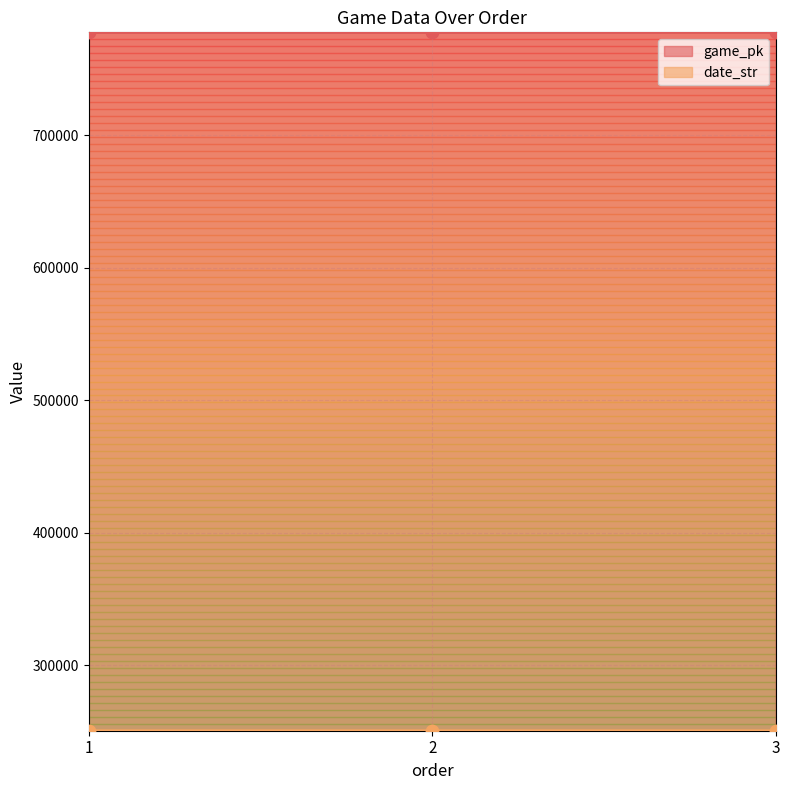

Which series has the largest total across all categories?

game_pk